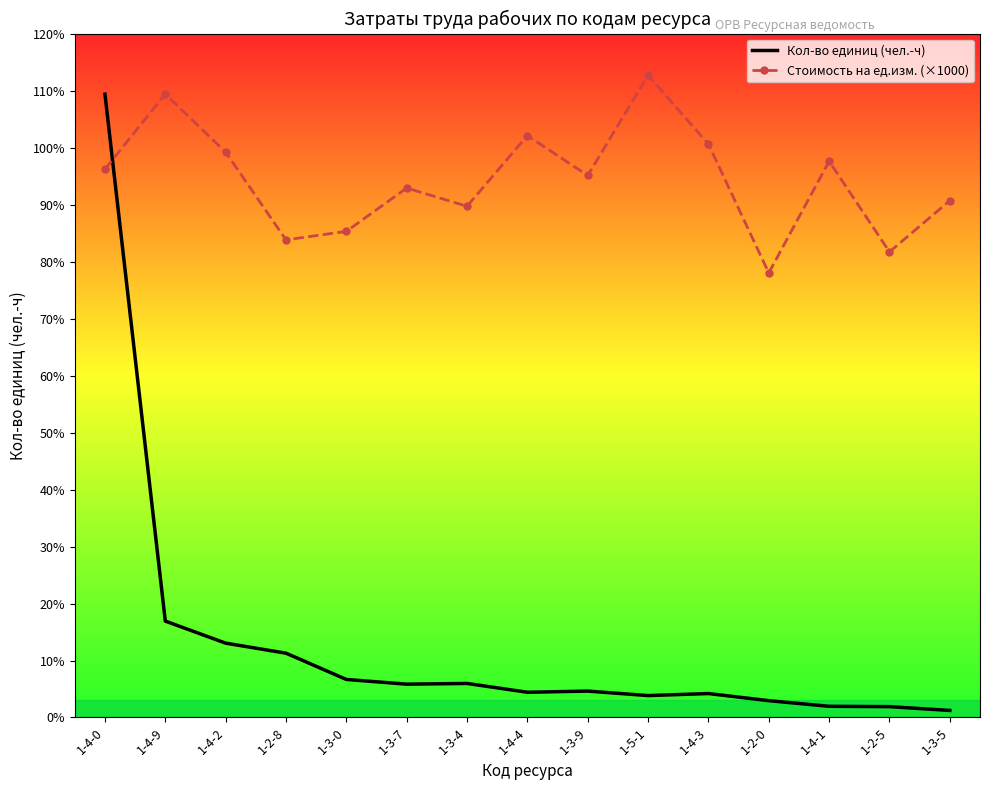

What are all the series names shown in the legend?

Кол-во единиц (чел.-ч), Стоимость на ед.изм. (×1000)